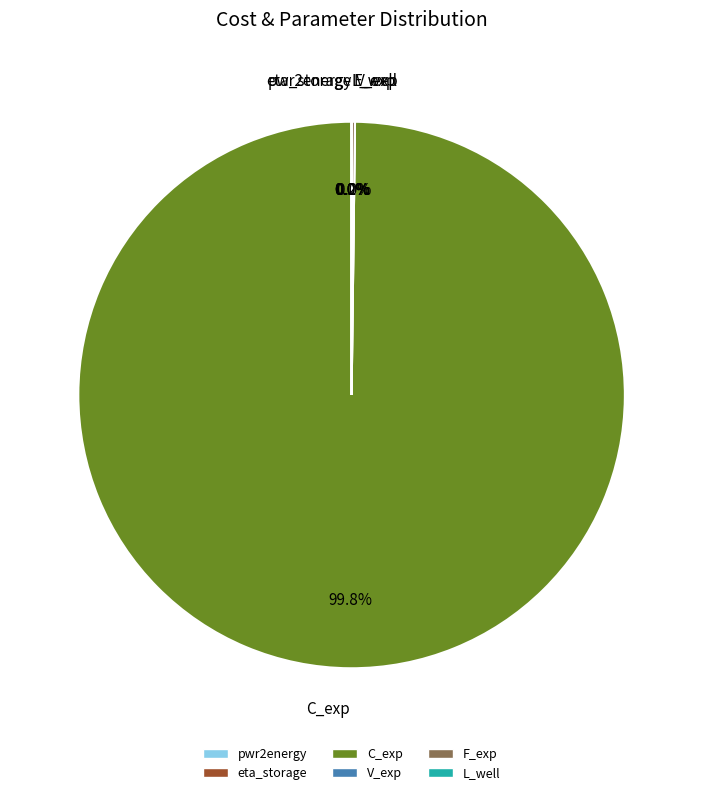

True or false: F_exp accounts for 6% of the total.

False